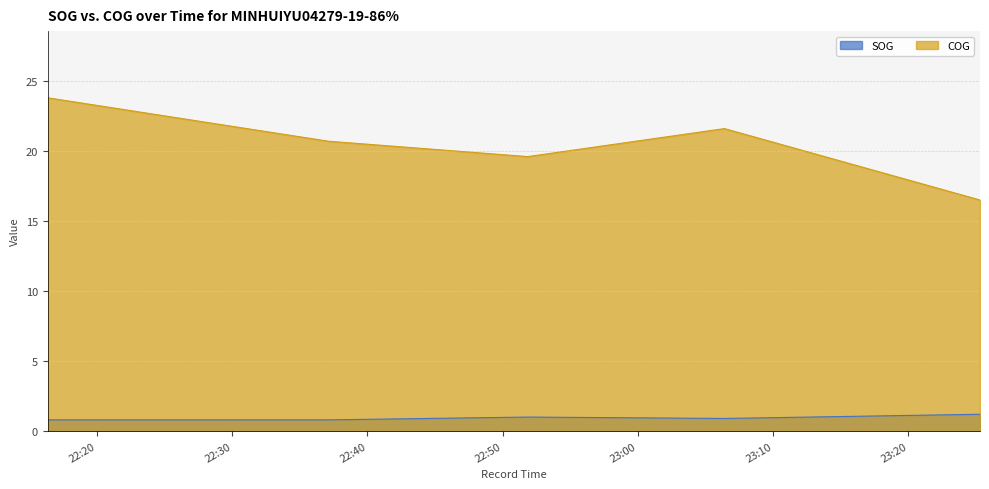

Between 2024-04-15 23:06:24 and 2024-04-15 22:37:06, which is larger?

2024-04-15 23:06:24